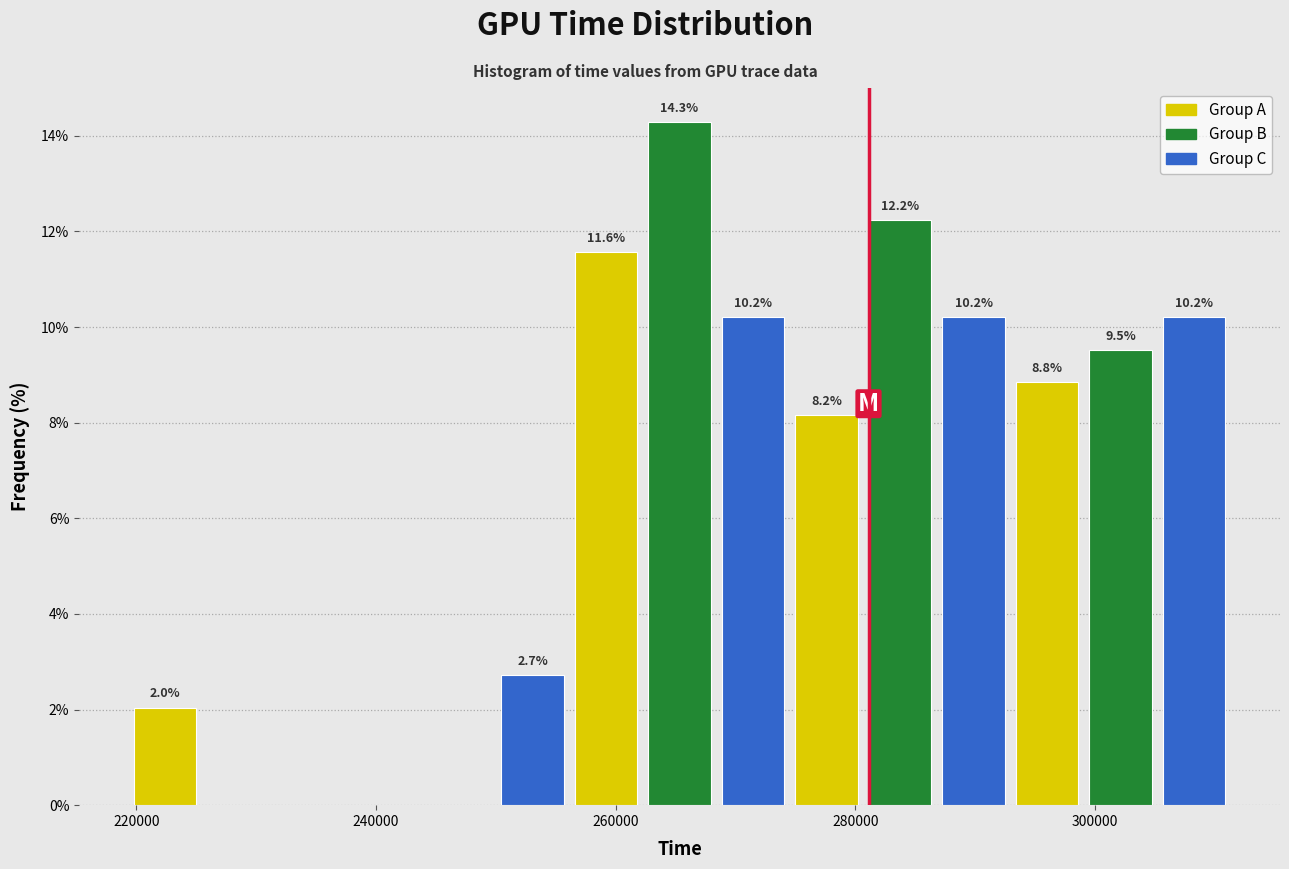

Read against the x-axis, roughly where is the centre of the tallest bar?

266000